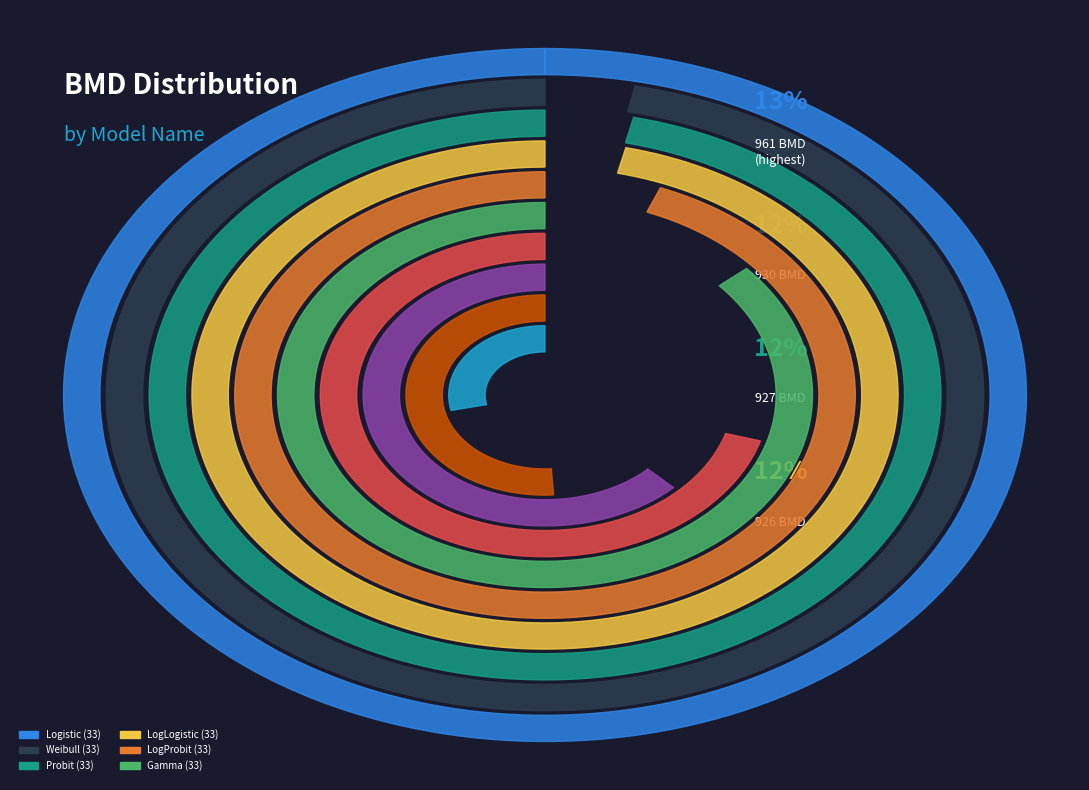

How many segments does this pie chart have?

10